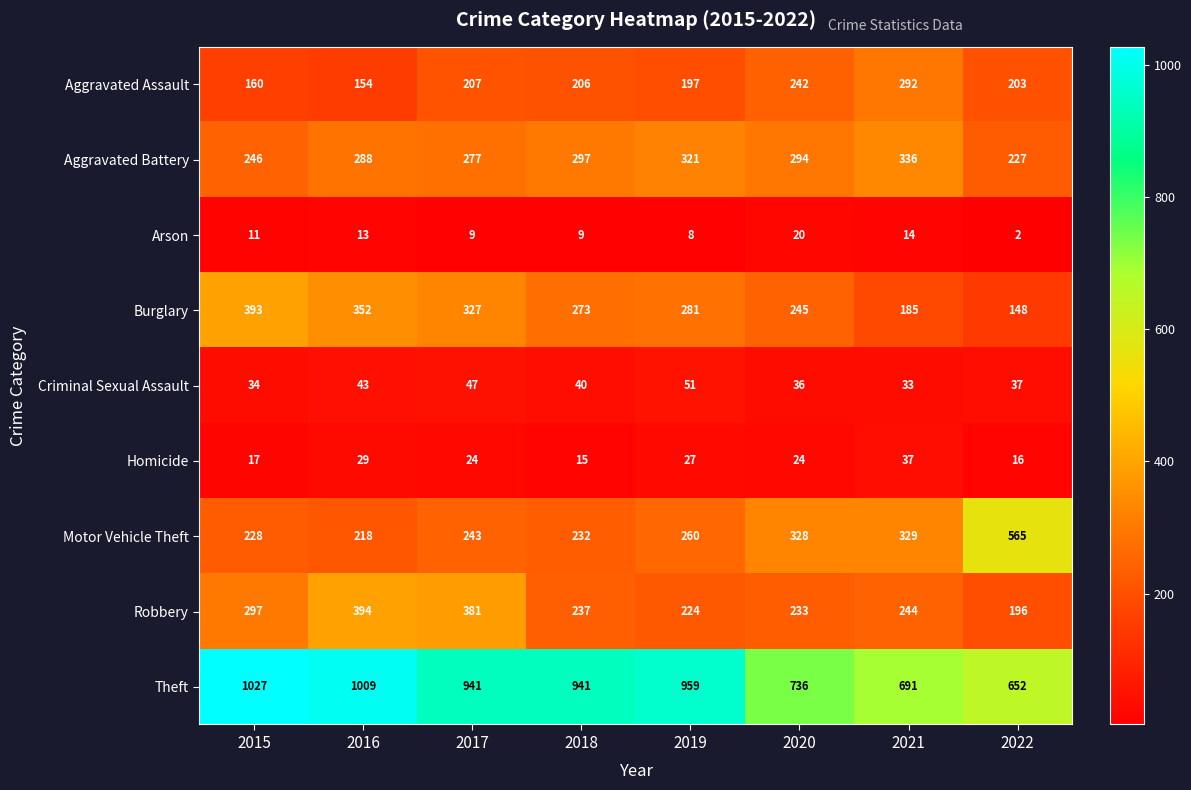

At 2017, list the series in order from smallest to largest.

Arson, Homicide, Criminal Sexual Assault, Aggravated Assault, Motor Vehicle Theft, Aggravated Battery, Burglary, Robbery, Theft